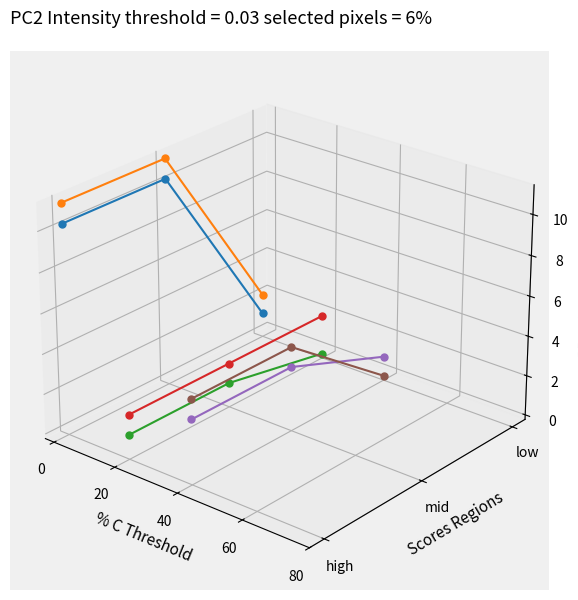

List the series in order of their peak value, lowest first.

i=2,row4, i=1,row2, i=2,row5, i=1,row3, i=0,row0, i=0,row1